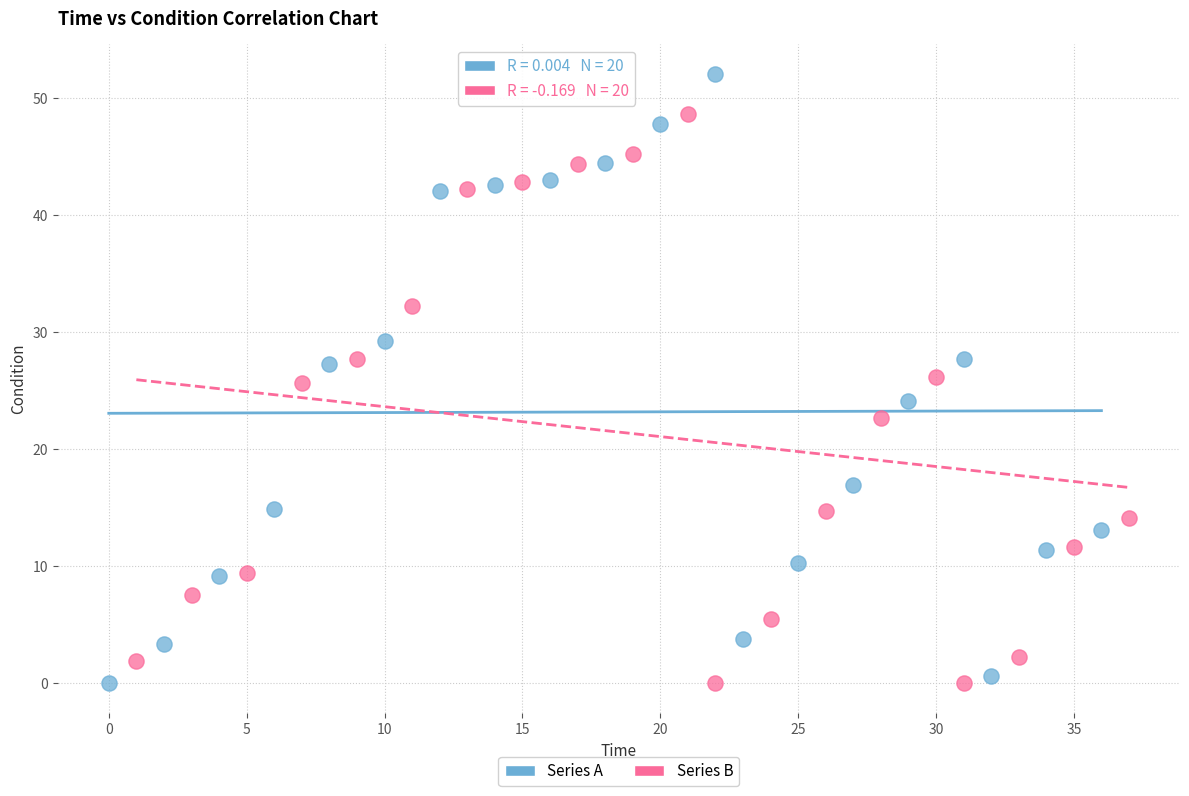

Which series reaches the maximum Y coordinate?

Series A